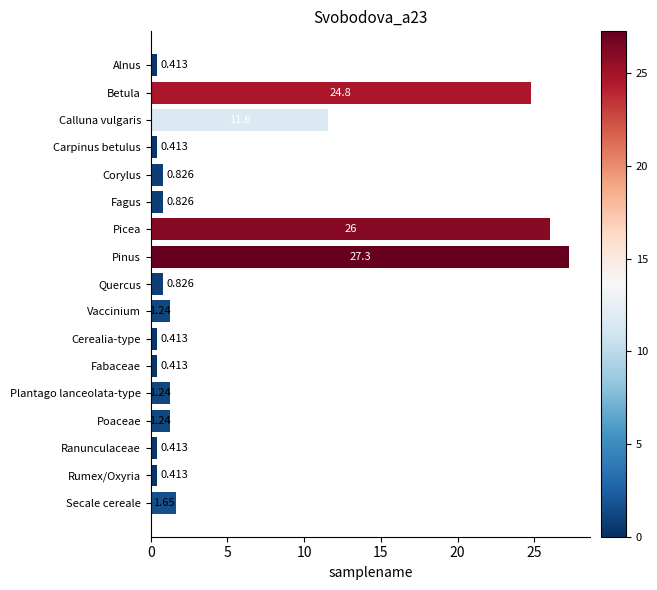

Which label corresponds to the largest value in the chart?

Pinus